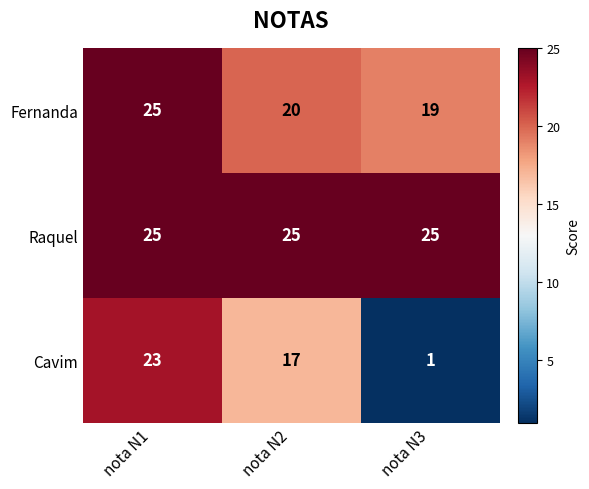

What is the lowest value of the Raquel series?

25